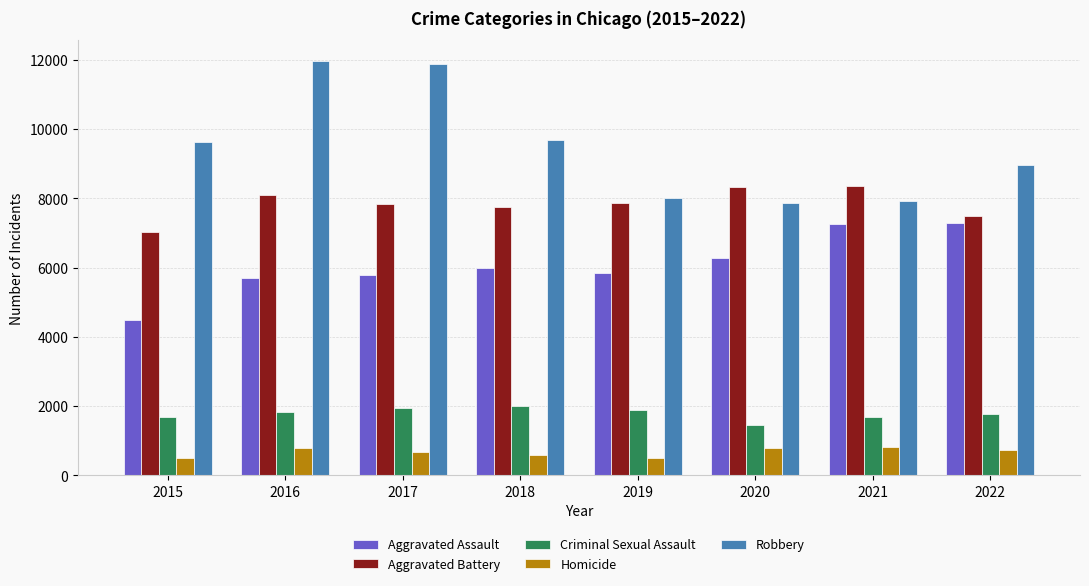

Rank the series by their maximum value, from highest to lowest.

Robbery, Aggravated Battery, Aggravated Assault, Criminal Sexual Assault, Homicide